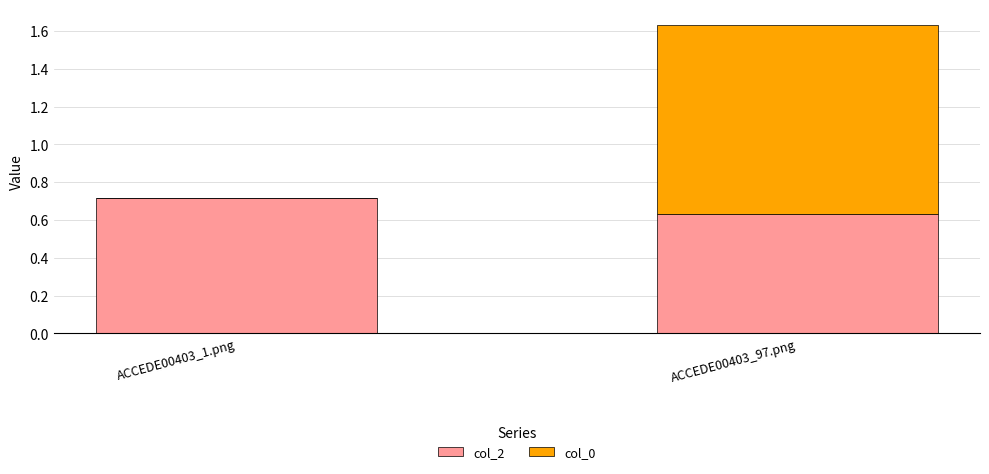

At which label does col_2 reach its peak?

ACCEDE00403_1.png